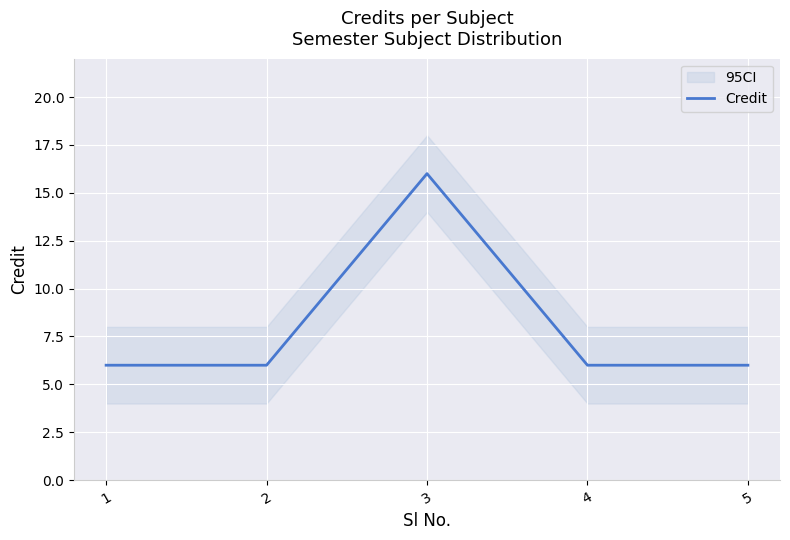

List the labels in order of value, smallest first.

1, 2, 4, 5, 3